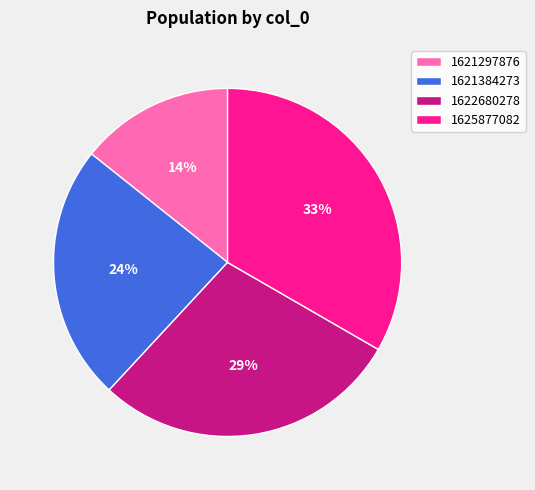

To the nearest percent, what portion does 1622680278 represent?

29%